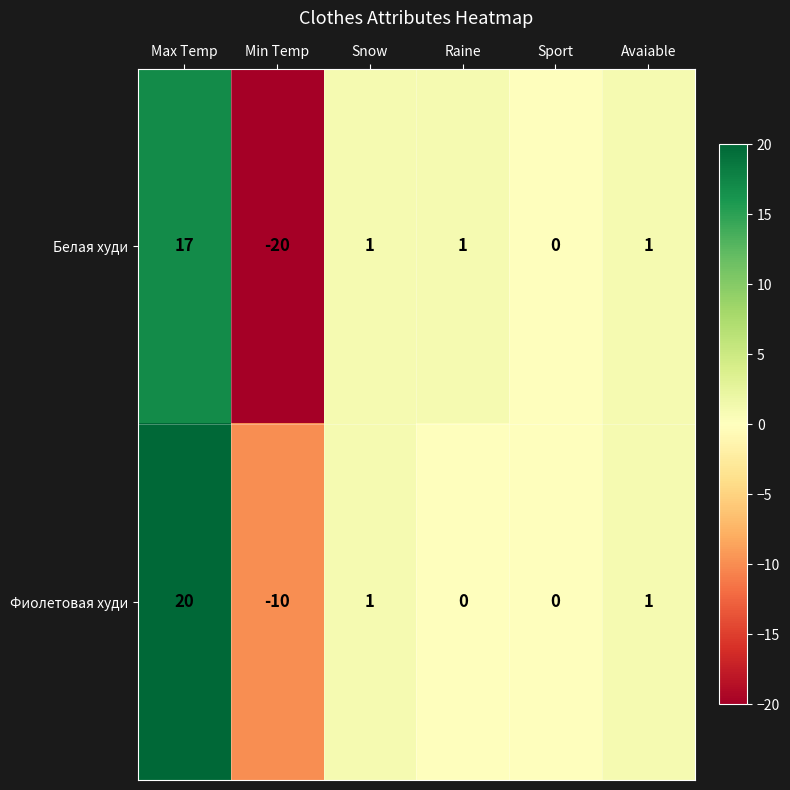

True or false: Белая худи has a value of 1 at Raine.

True